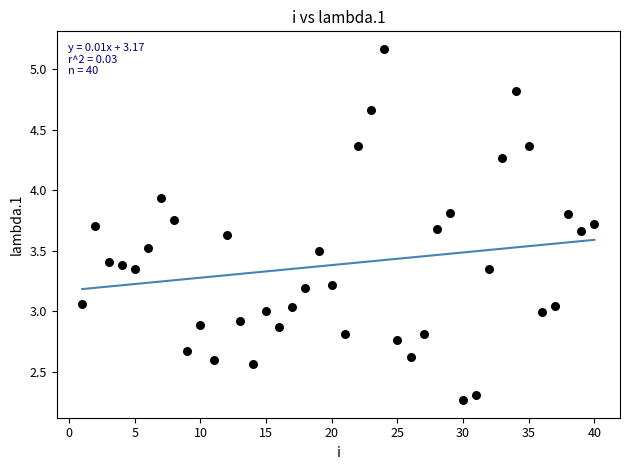

What is the range of X values (max minus min)?

39.0